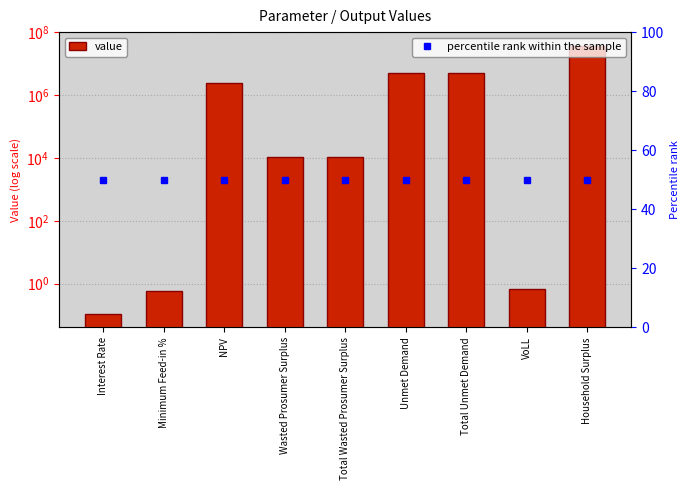

What is the average value of the value series?

5665424.7